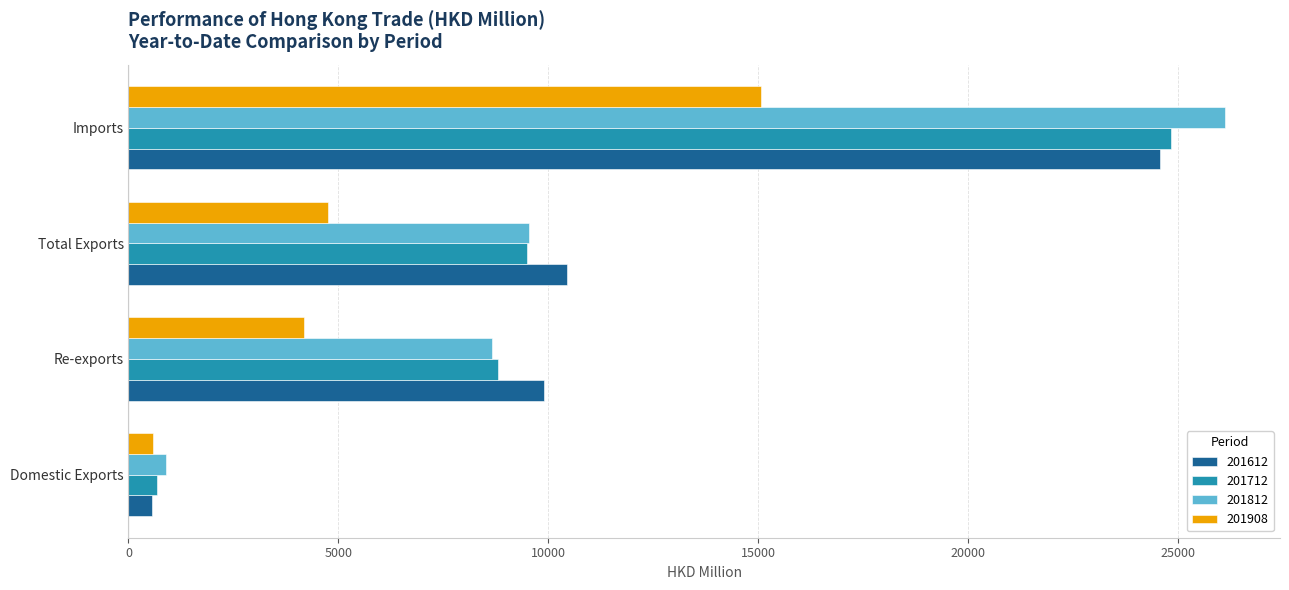

At which category is the sum across all series the highest?

Imports